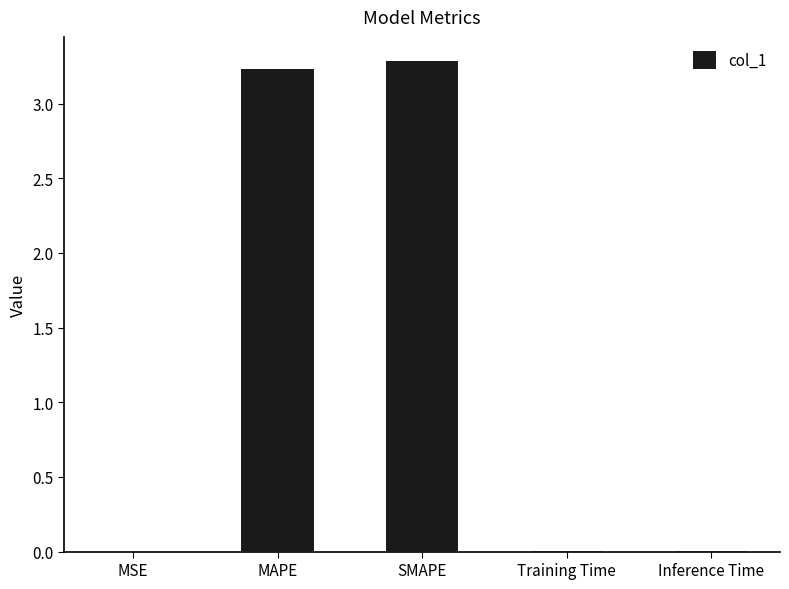

Which has a higher value, MSE or MAPE?

MAPE